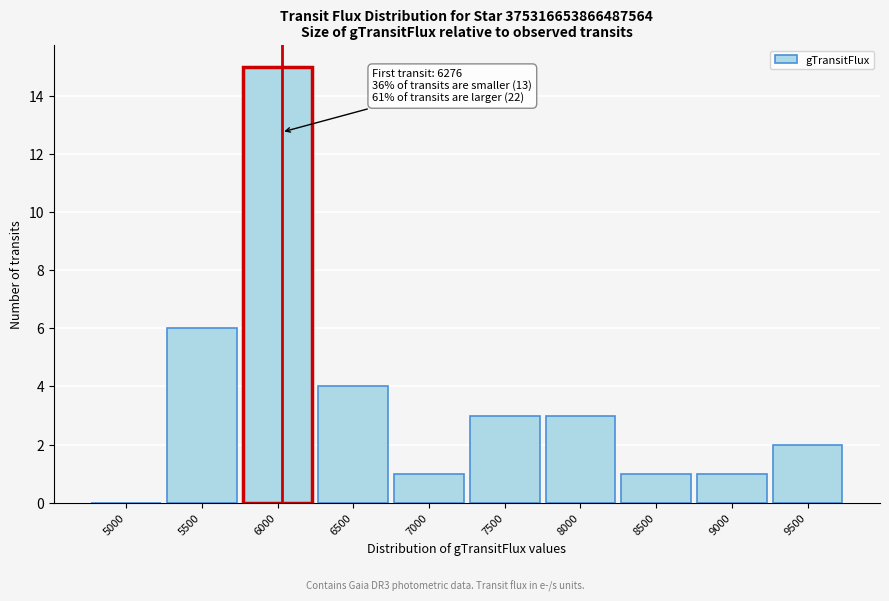

Reading left to right, extract all data points from this chart.

5000=0	5500=6	6000=15	6500=4	7000=1	7500=3	8000=3	8500=1	9000=1	9500=2